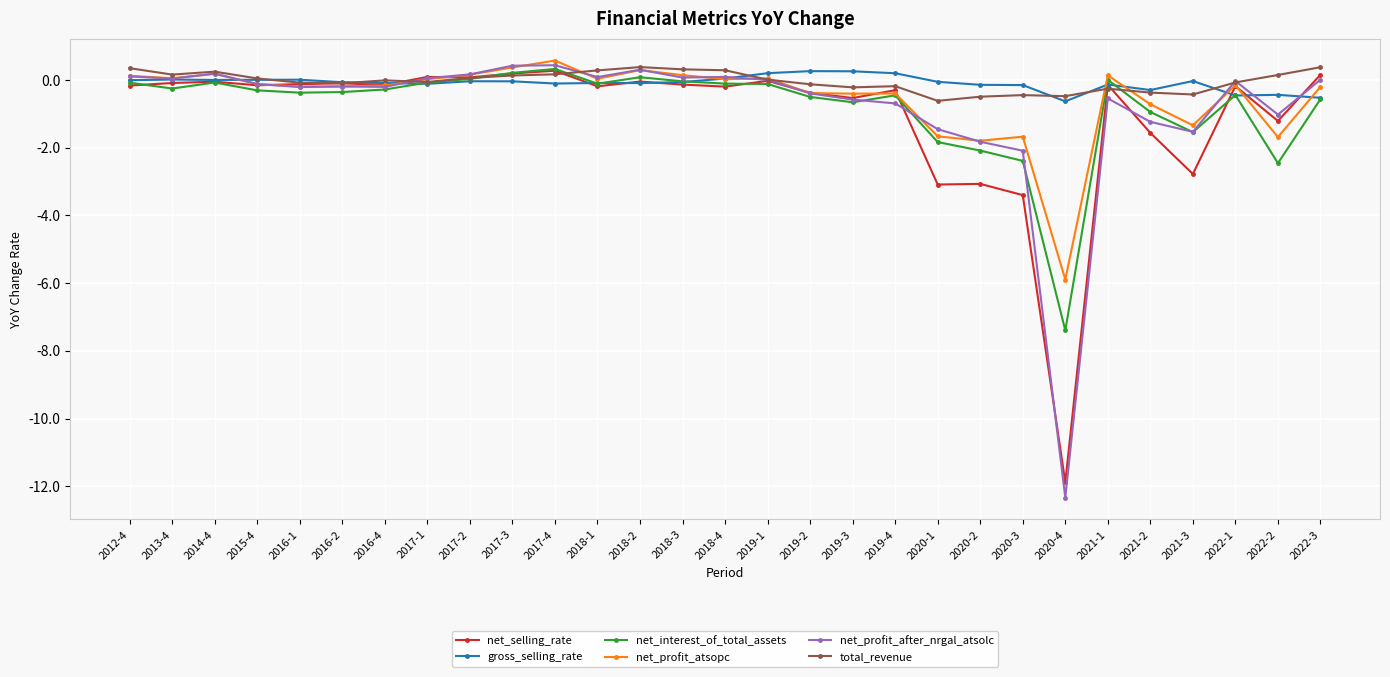

What is the average value of the net_selling_rate series?

-1.0